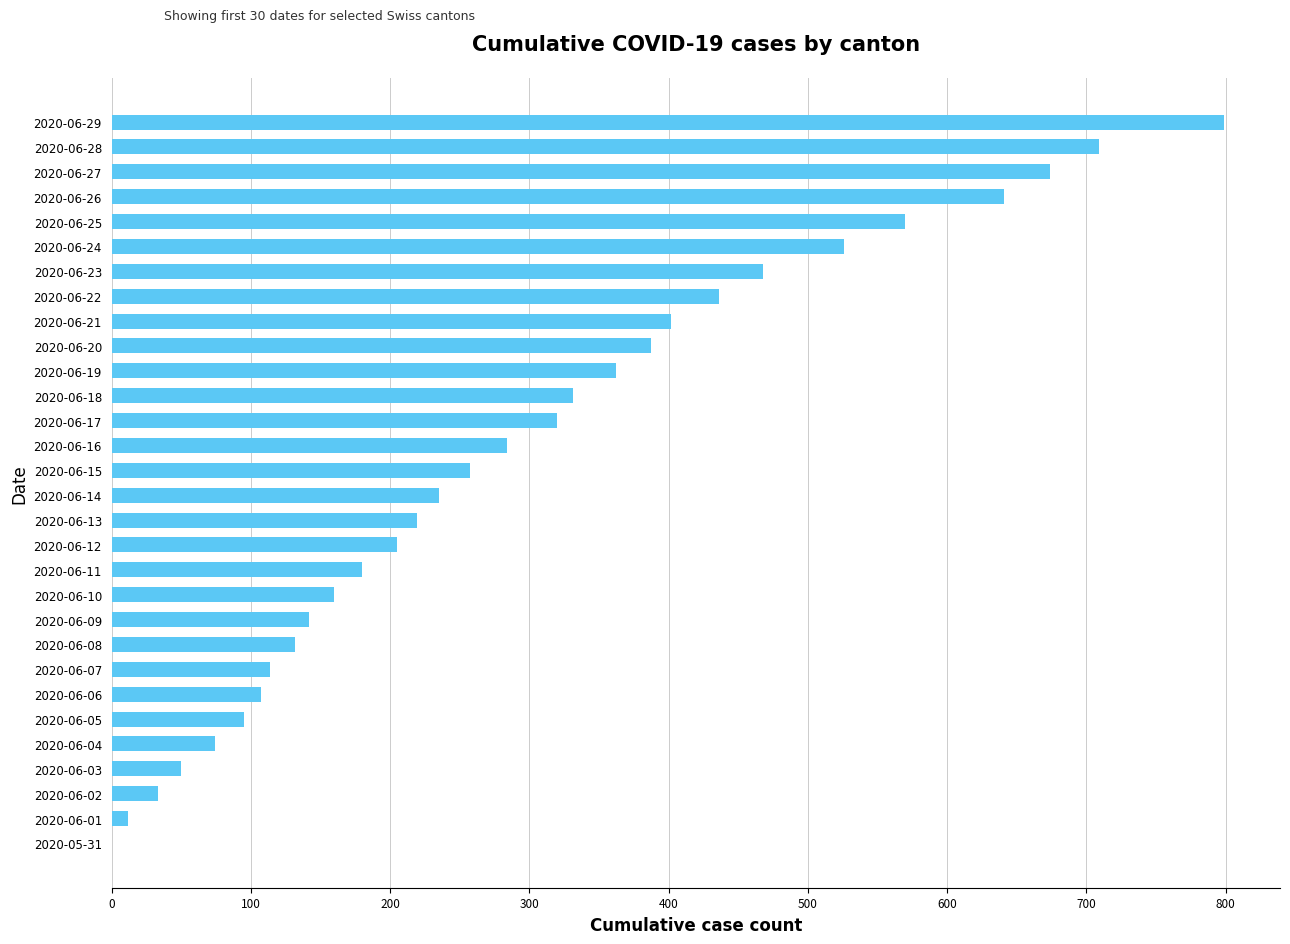

The value at 2020-06-11 is 180. True or false?

True